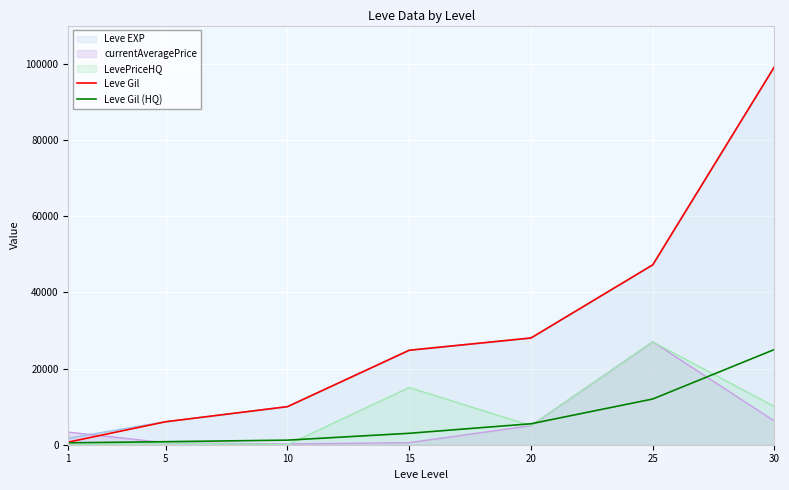

The Leve Gil (HQ) series shows 278 at 1. True or false?

False